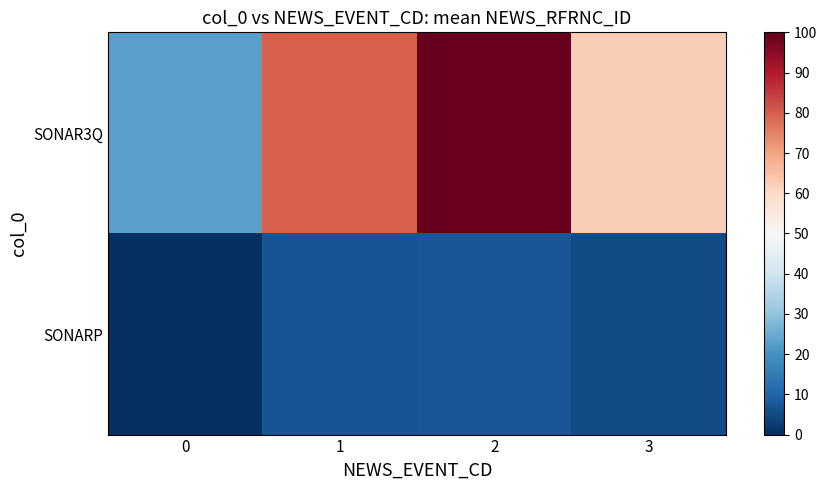

Reading left to right, transcribe all the data shown in this chart.

SONAR3Q: 0=23.0	1=79.8	2=100.0	3=62.4
SONARP: 0=0.0	1=6.7	2=7.4	3=5.3